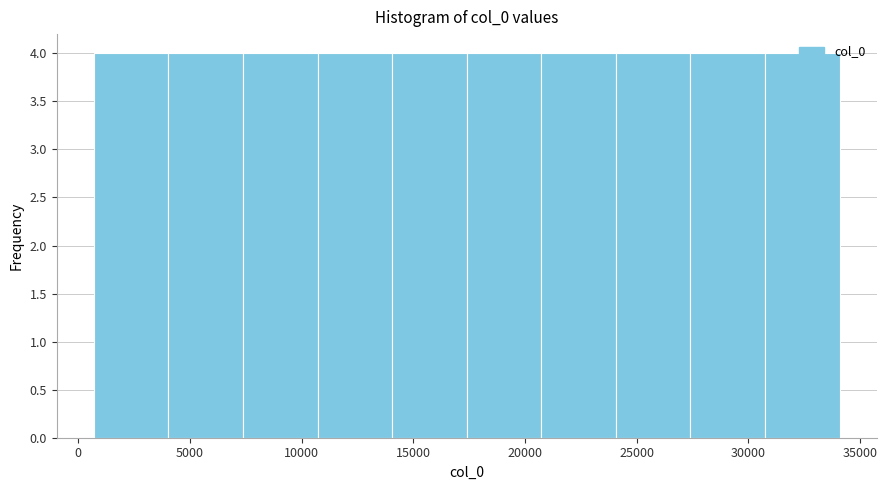

Reading left to right, list every bar in this chart as the range it spans on the x-axis followed by its height. Neither the bar edges nor the heights are printed on the chart, so give them approximately, as read against the axes.

500 to 4000: 4
4000 to 7500: 4
7500 to 10500: 4
10500 to 14000: 4
14000 to 17500: 4
17500 to 20500: 4
20500 to 24000: 4
24000 to 27500: 4
27500 to 30500: 4
30500 to 34000: 4